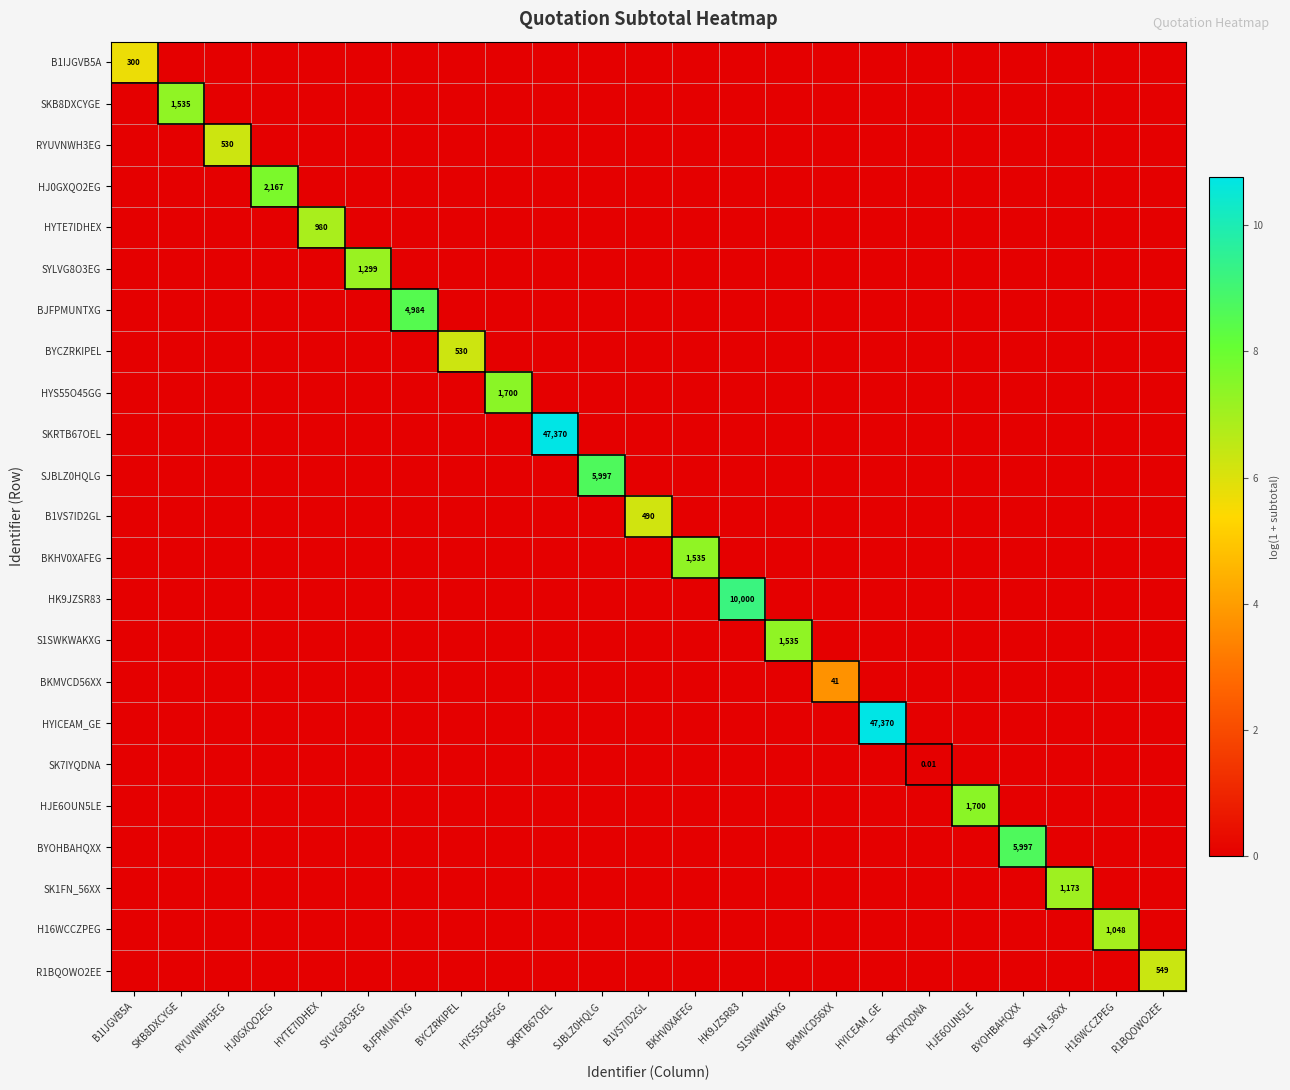

At which label is SK1FN_56XX closest to 3?

B1IJGVB5A